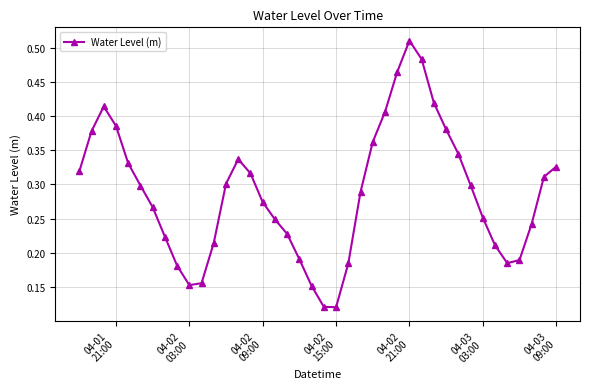

Count the values in the range 0 to 1.

40